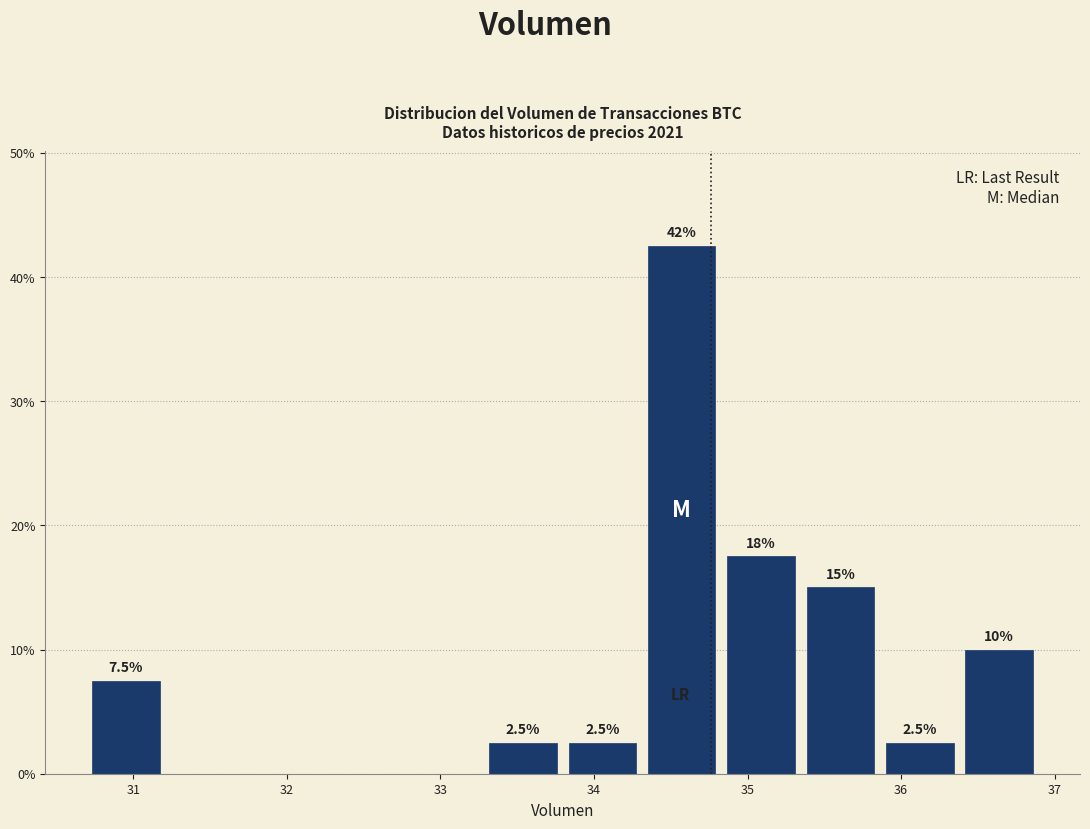

Over which range of the x-axis is the bar tallest?

34.3 to 34.8